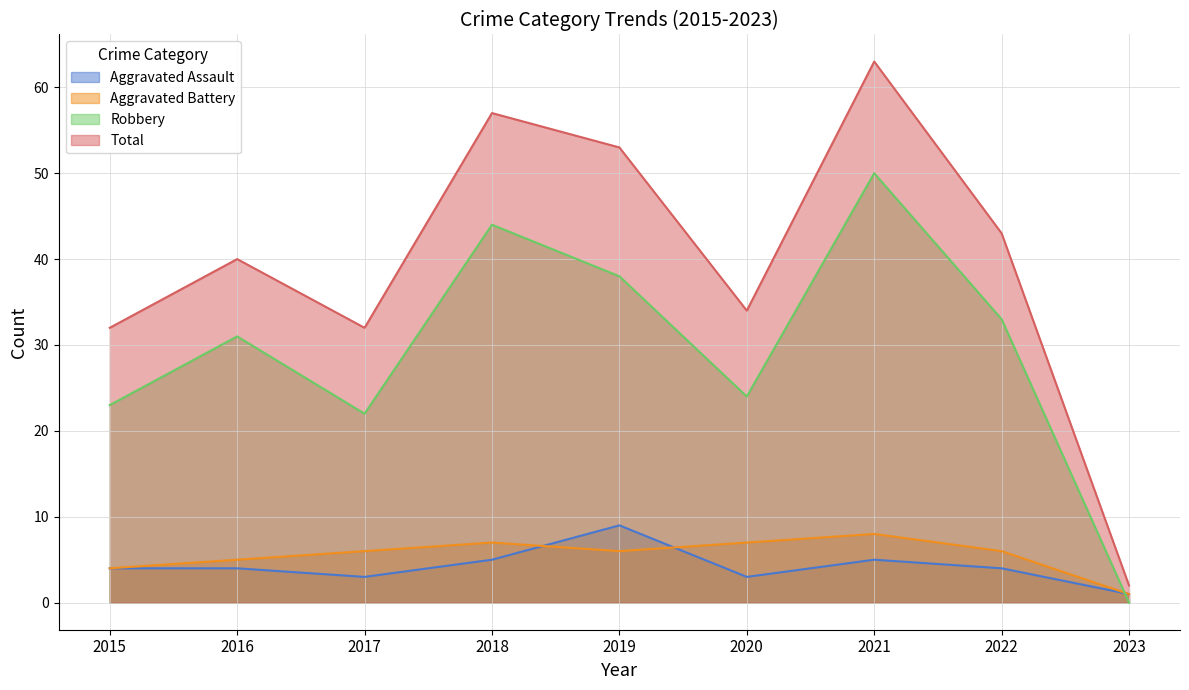

Count the number of data series in this chart.

4